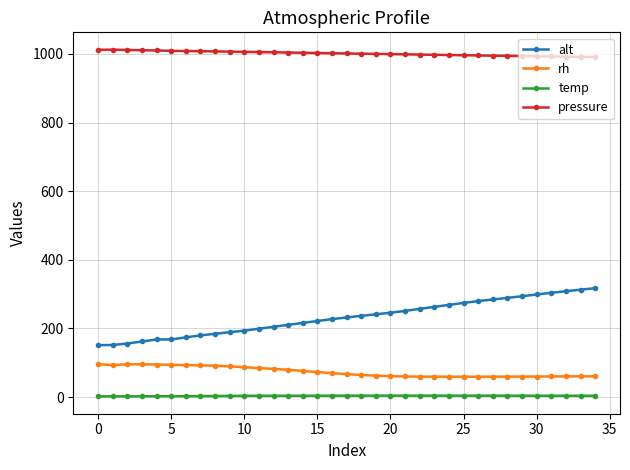

Which series has the largest range (max minus min)?

alt